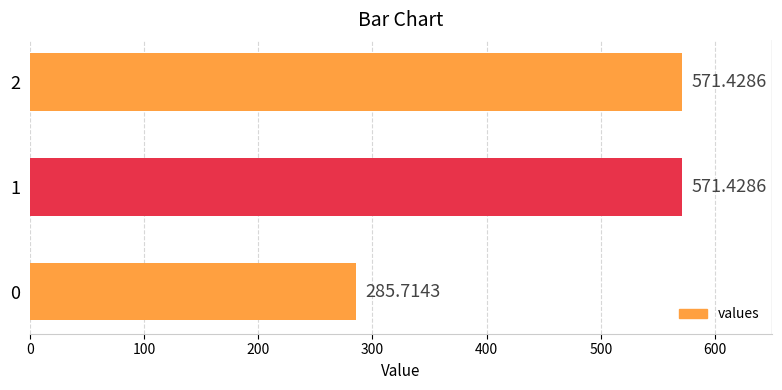

Approximately how many times larger is the value at 2 compared to 1?

1.0